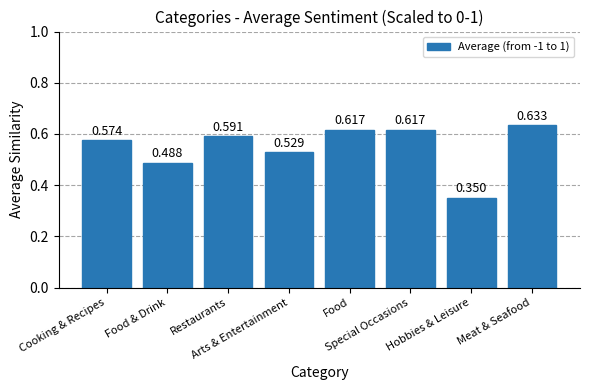

Reading left to right, transcribe all the data shown in this chart.

0.6	0.5	0.6	0.5	0.6	0.6	0.3	0.6